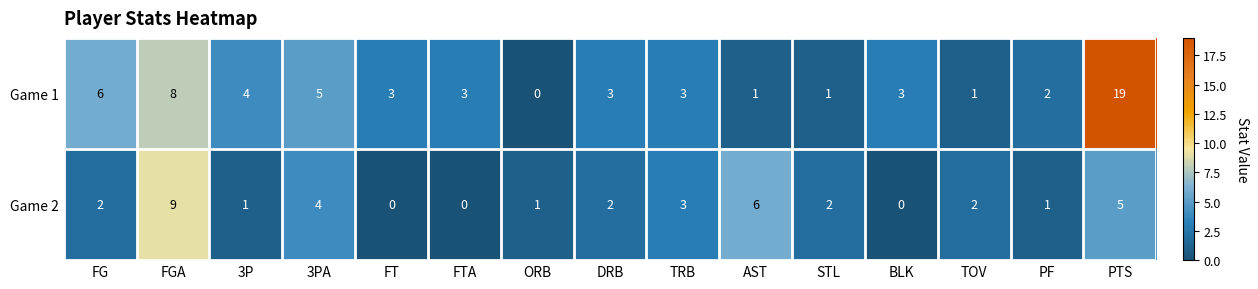

What value does the Game 1 series have at FTA, to the nearest 5?

5